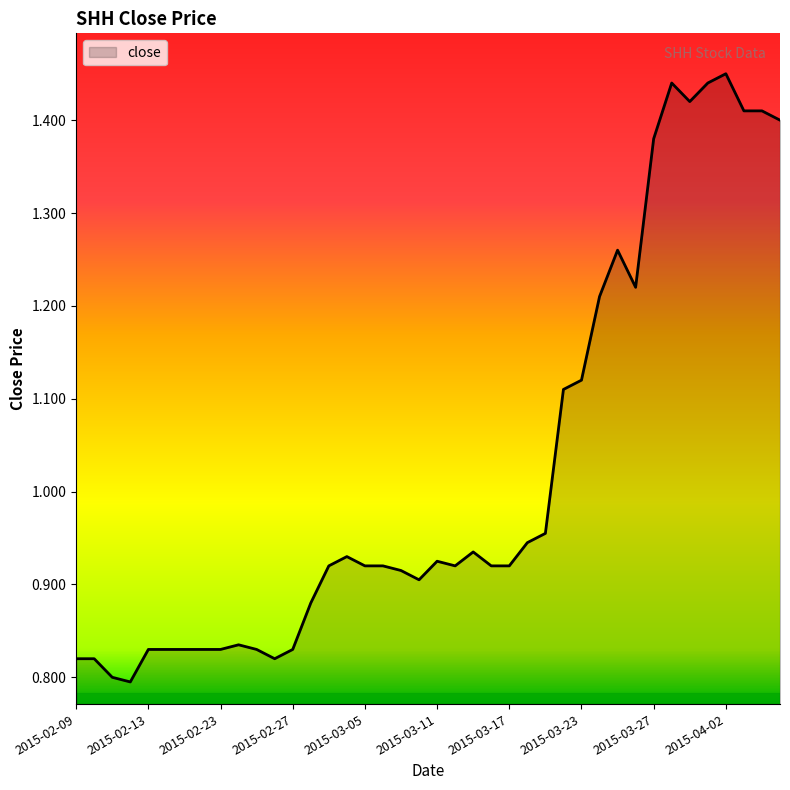

What is the difference between the second highest and minimum values?

0.6